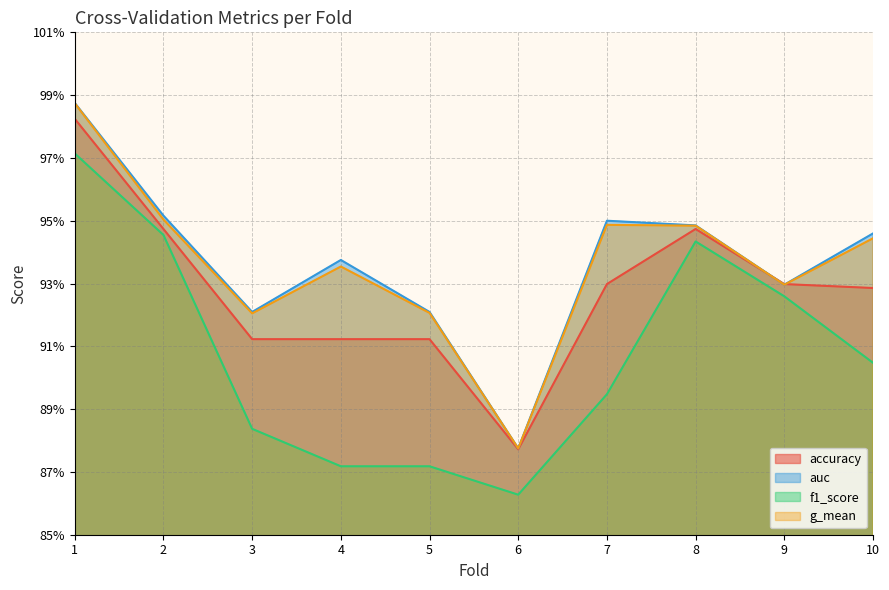

What is the total value across all series at 8?

3.8